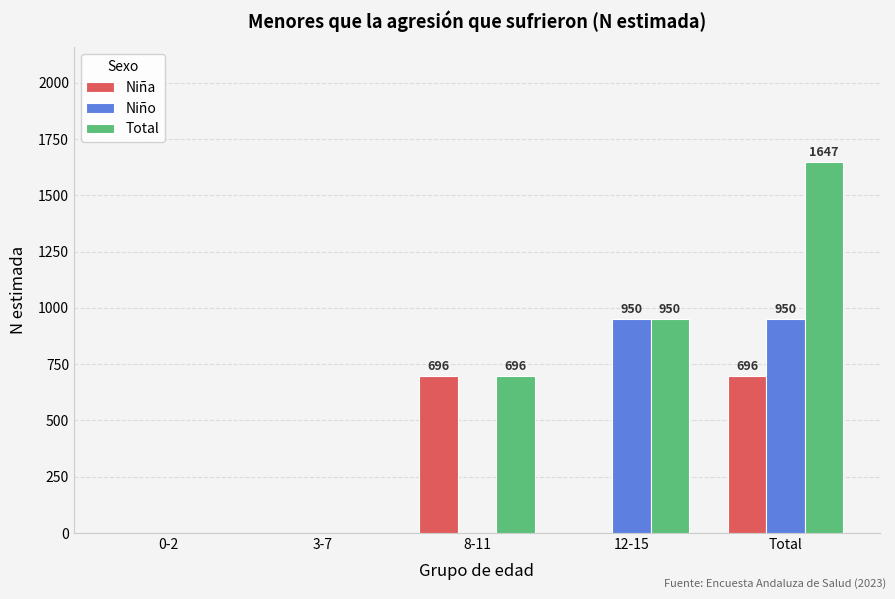

What is the average value of the Niño series?

380